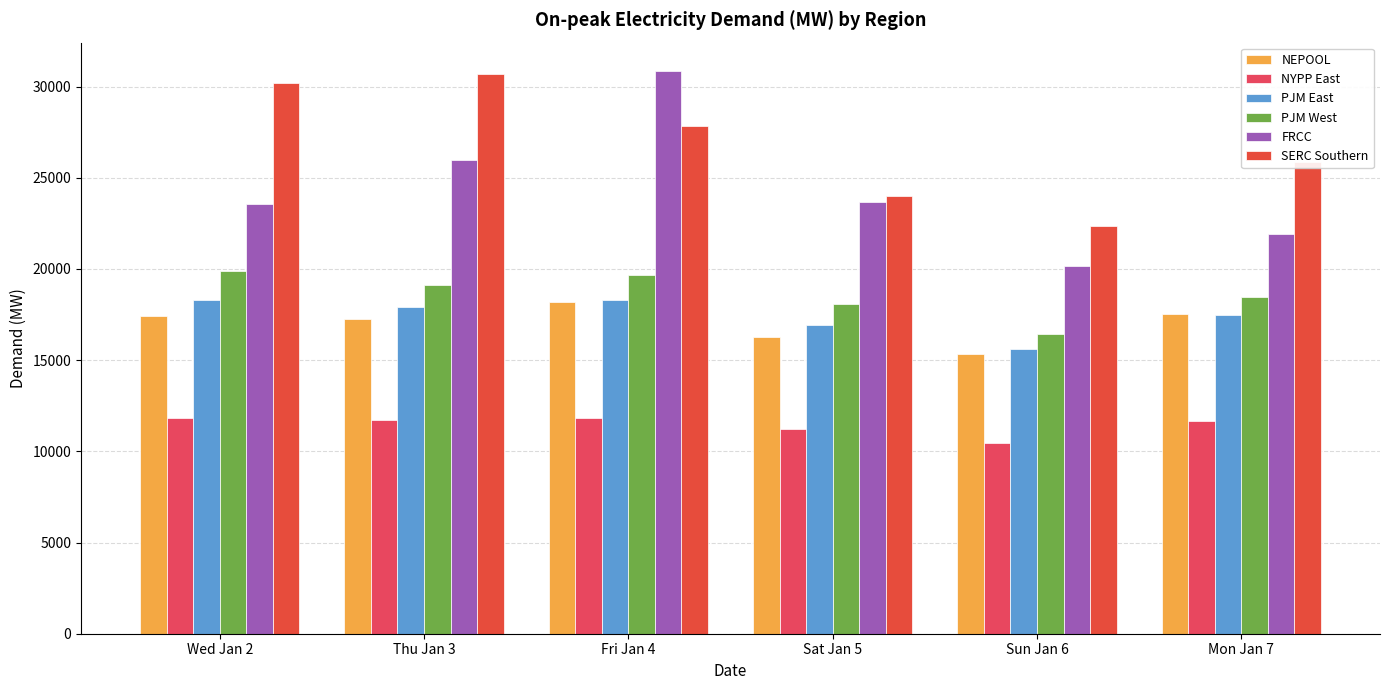

Are the bars horizontal?

No